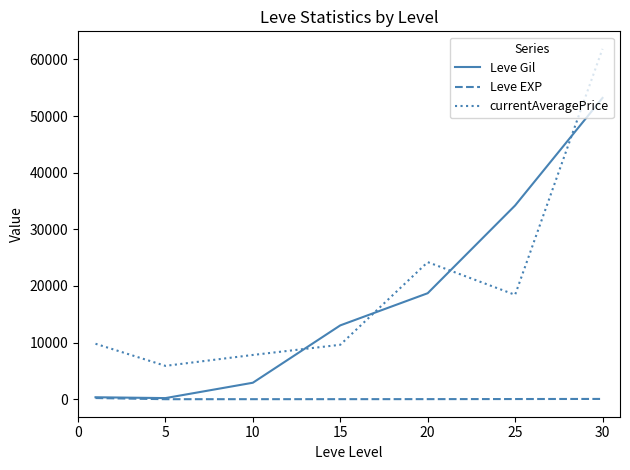

Which series has the largest range (max minus min)?

currentAveragePrice